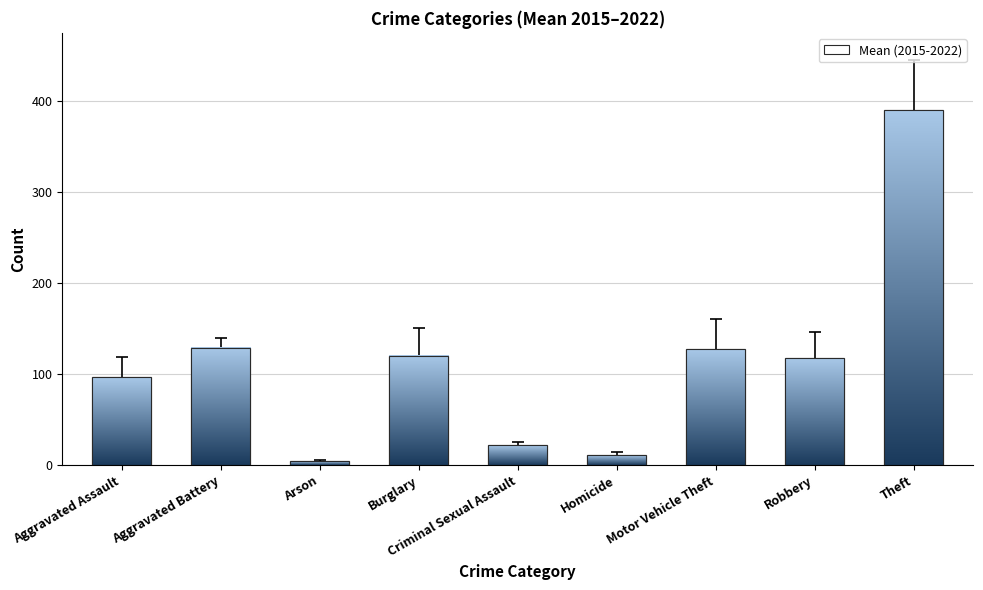

What is the average value?

112.8